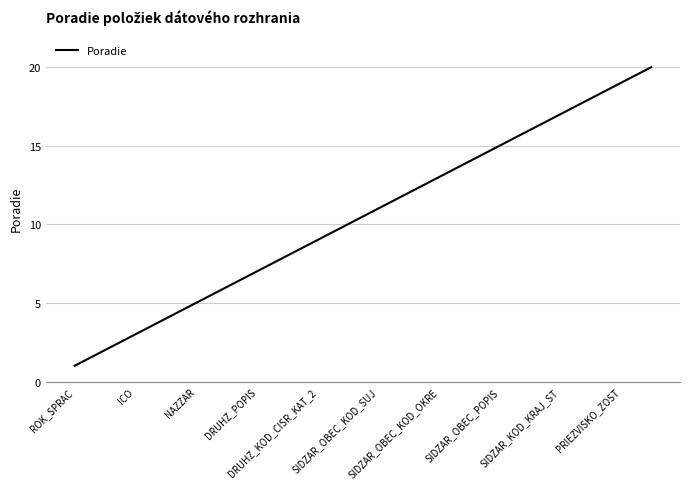

Reading left to right, extract all data points from this chart.

1	2	3	4	5	6	7	8	9	10	11	12	13	14	15	16	17	18	19	20